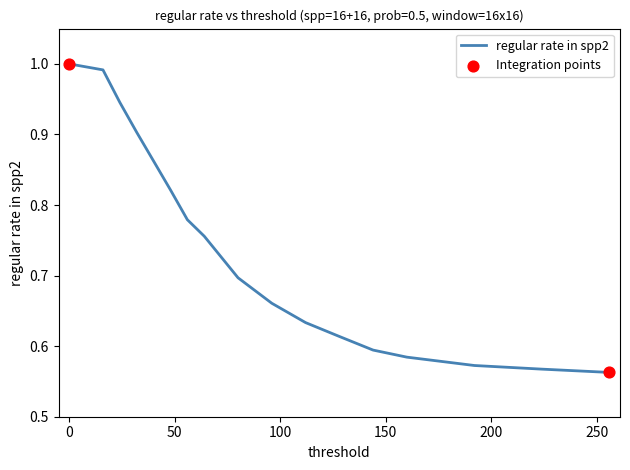

What is the difference between the maximum and minimum values?

0.4